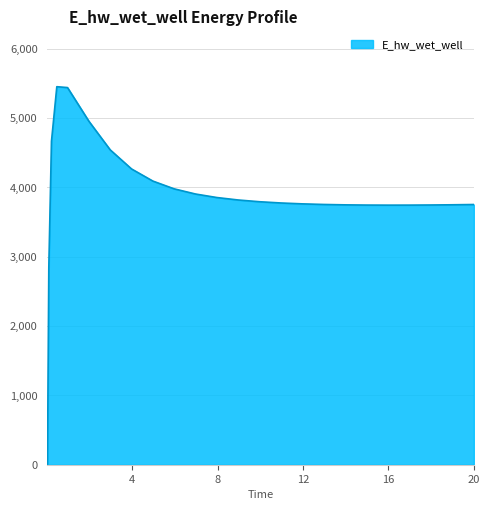

Does the chart have visible grid lines?

Yes